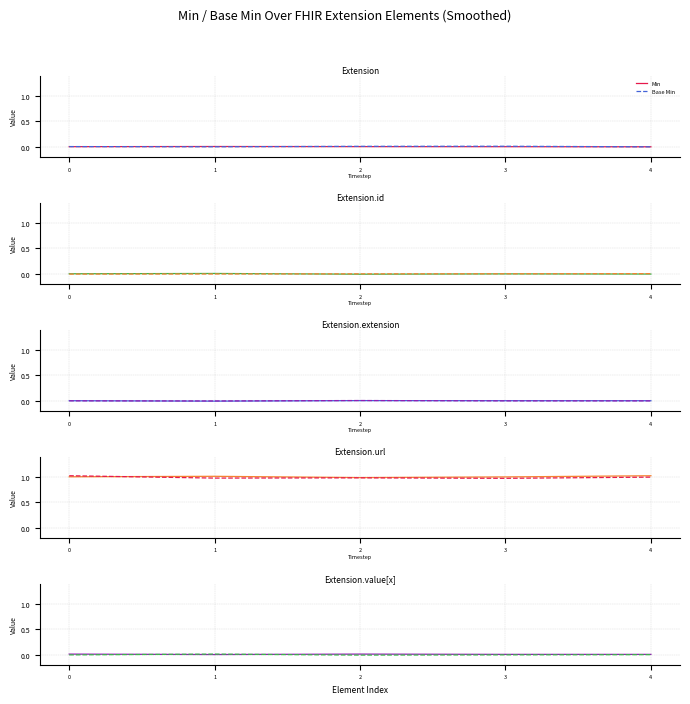

How many intersections are there between Min and Base Min?

2